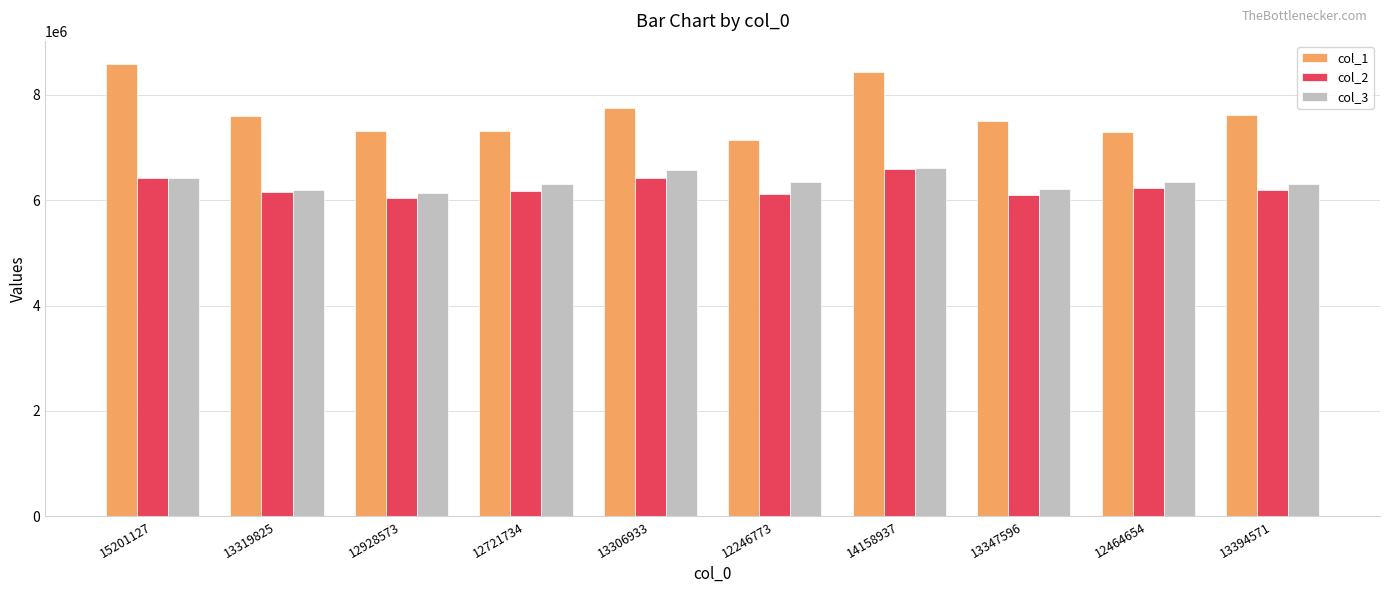

Are the bars horizontal?

No